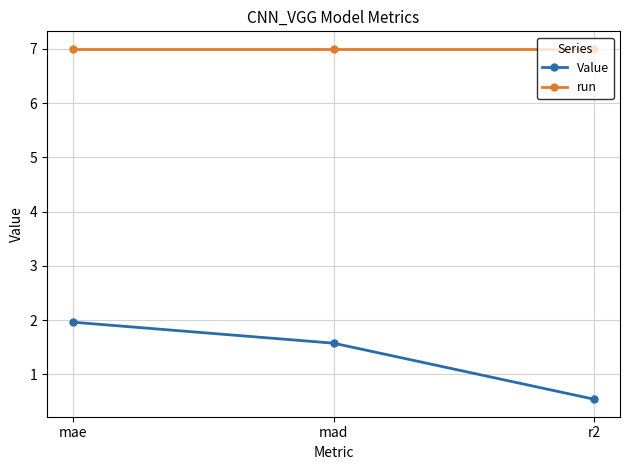

Reading right to left, list all the values displayed in this chart.

Value: r2=0.5	mad=1.6	mae=2.0
run: r2=7.0	mad=7.0	mae=7.0